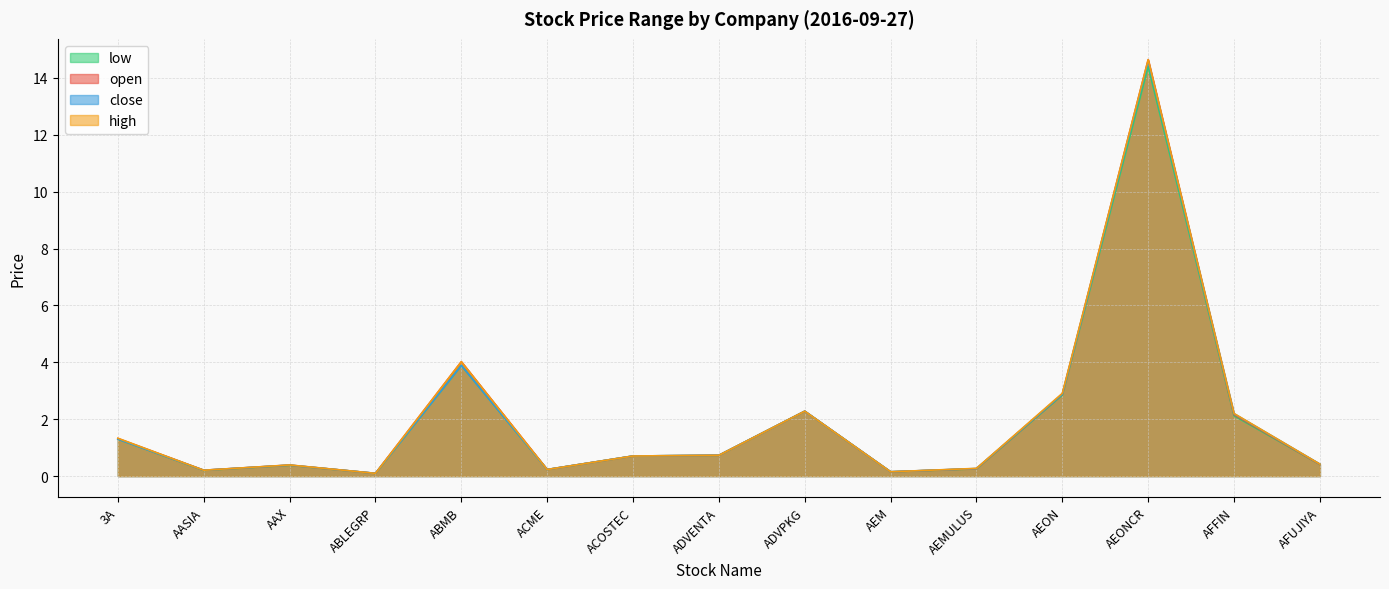

Rank the series at 3A from highest to lowest value.

high, open, low, close